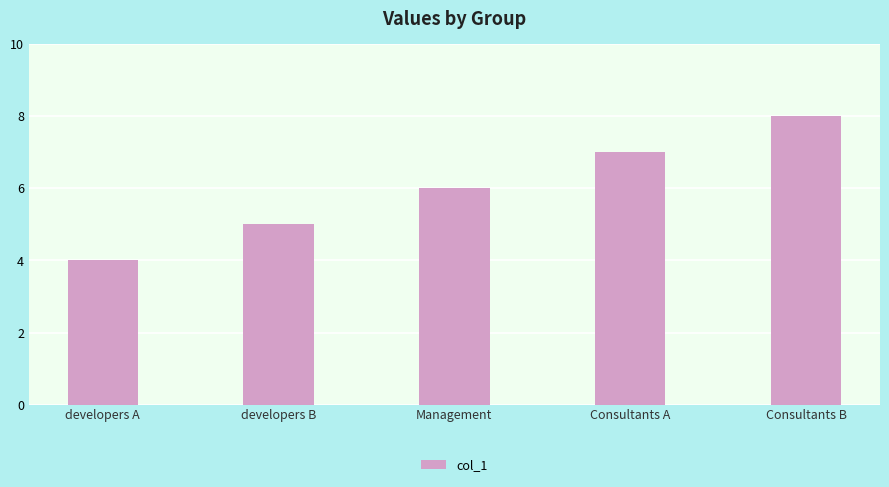

Reading left to right, transcribe all the data shown in this chart.

developers A=4	developers B=5	Management=6	Consultants A=7	Consultants B=8